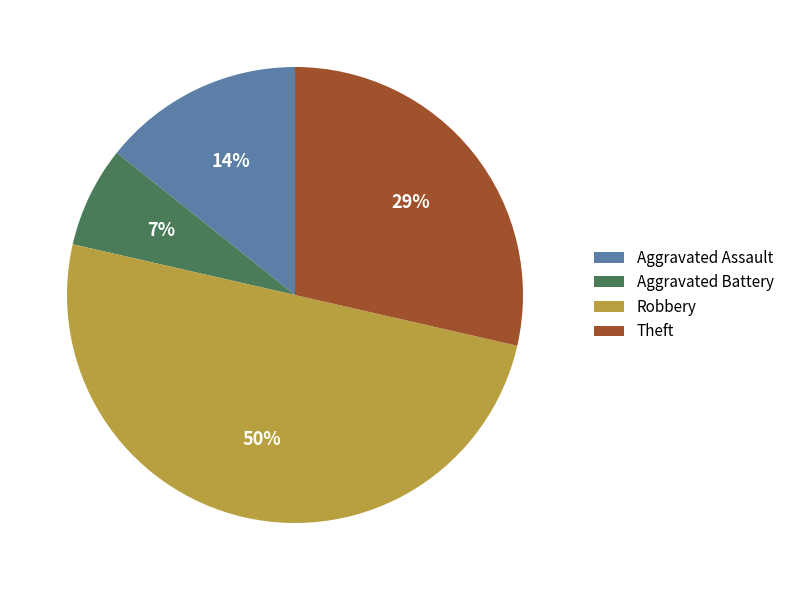

Between Theft and Aggravated Assault, which is larger?

Theft